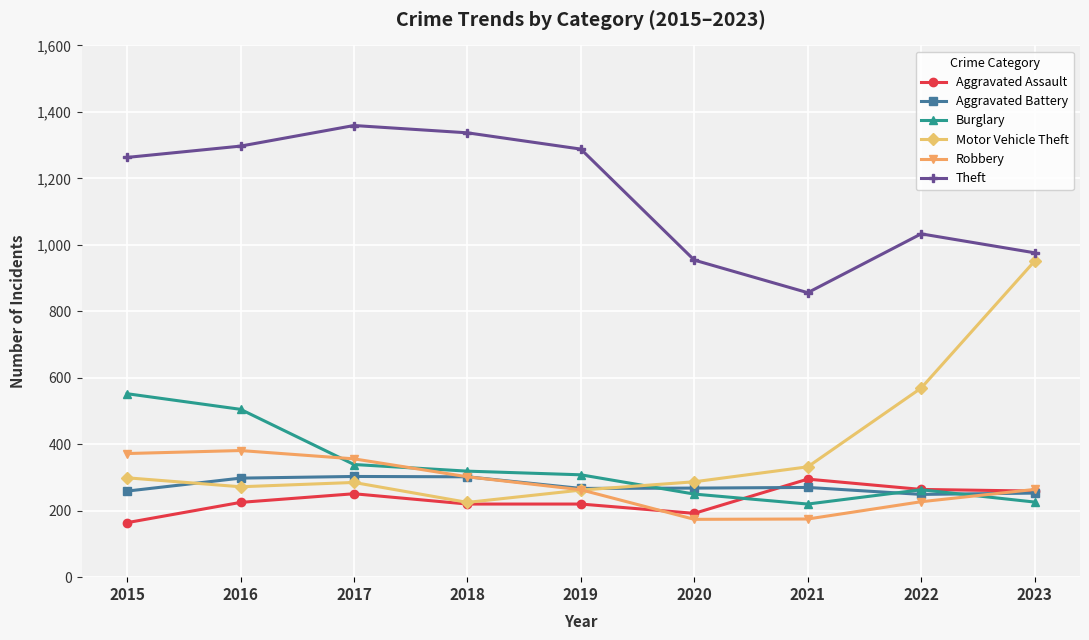

What is the value of the Burglary point at the 7th from the left?

220